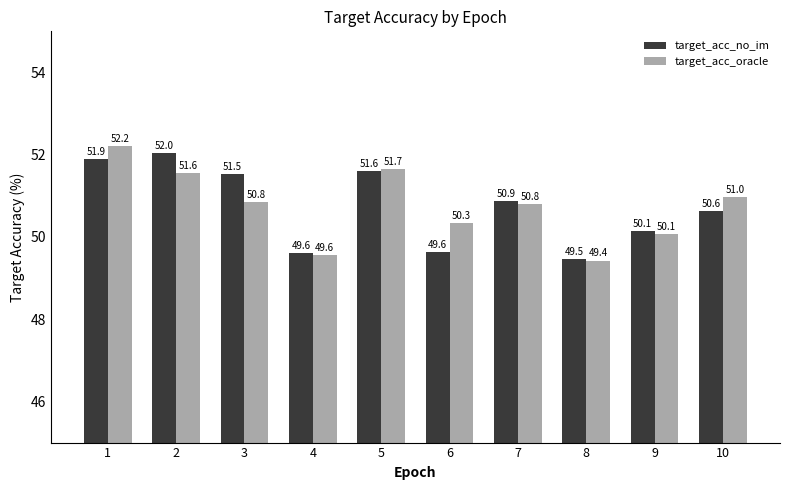

Between 1 and 8, which series saw the biggest shift?

target_acc_oracle